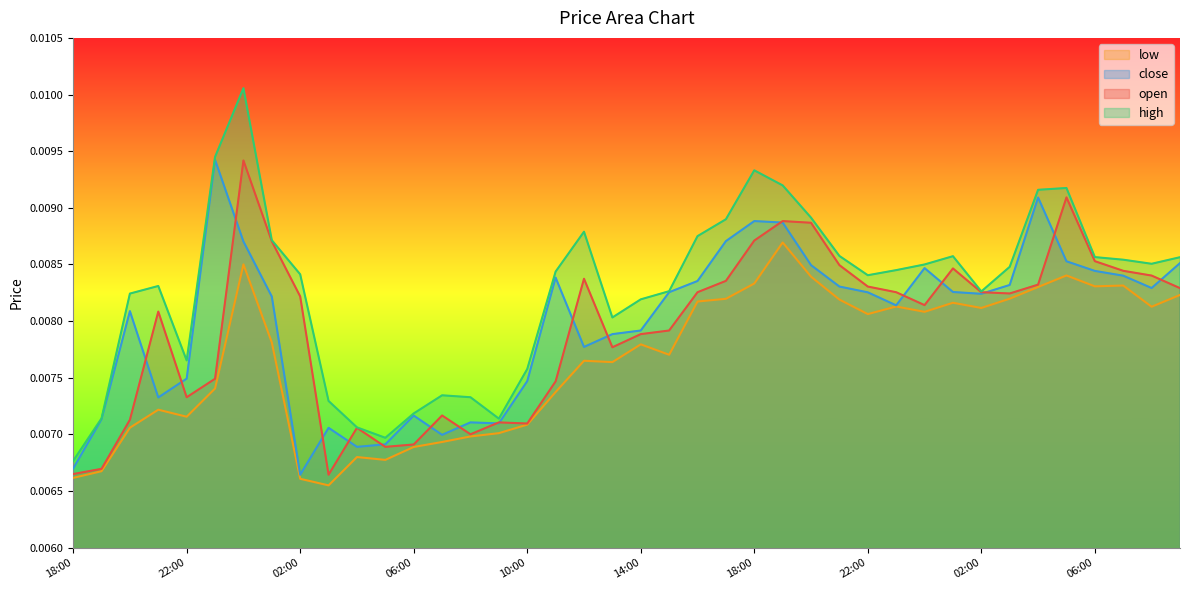

True or false: close and low intersect in this chart.

False